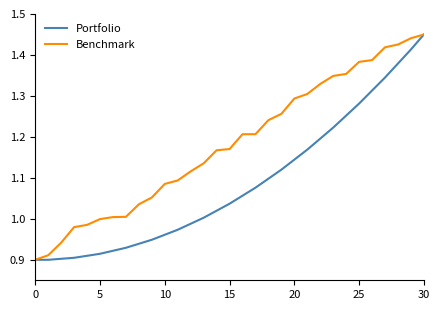

Which series has the largest total across all categories?

Benchmark